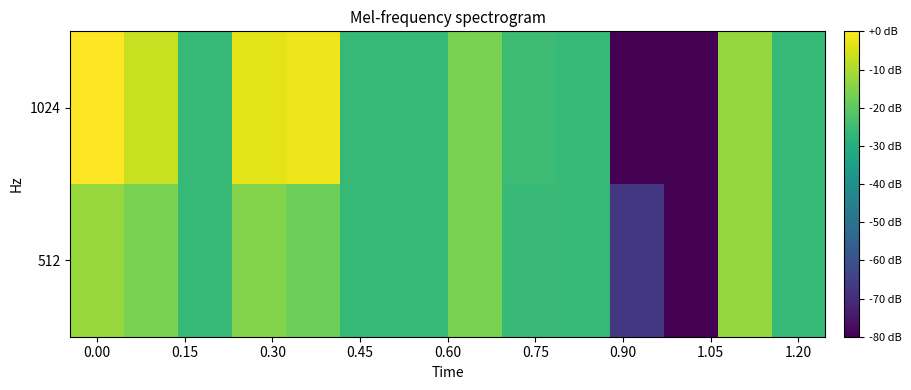

Which series has the largest total across all categories?

1024